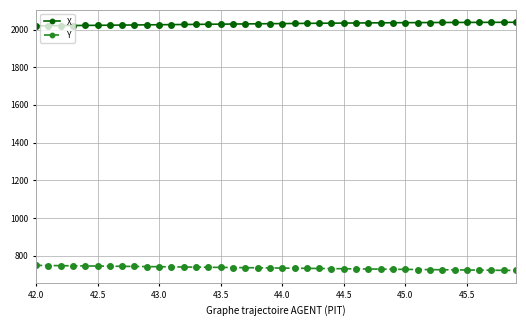

Which series has the largest total across all categories?

X